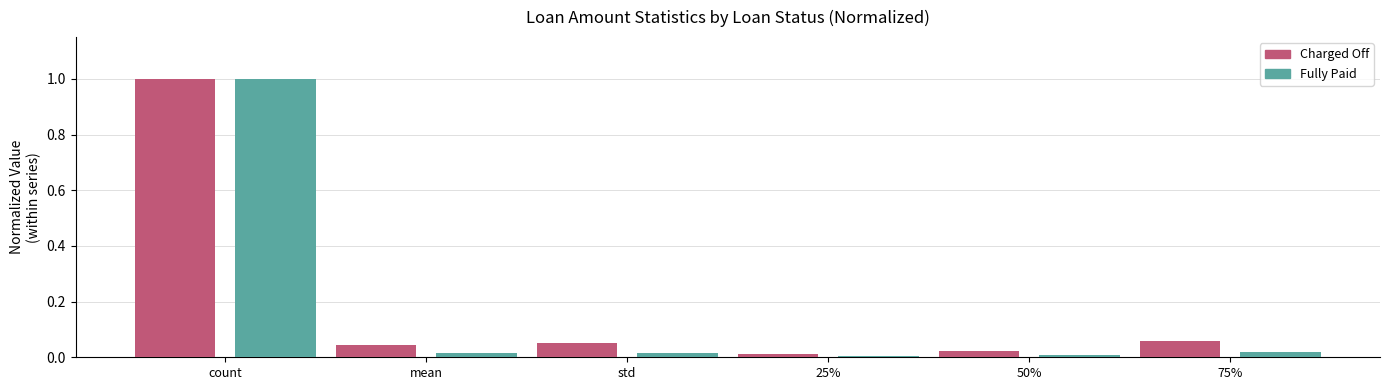

At which category is the sum across all series the highest?

count